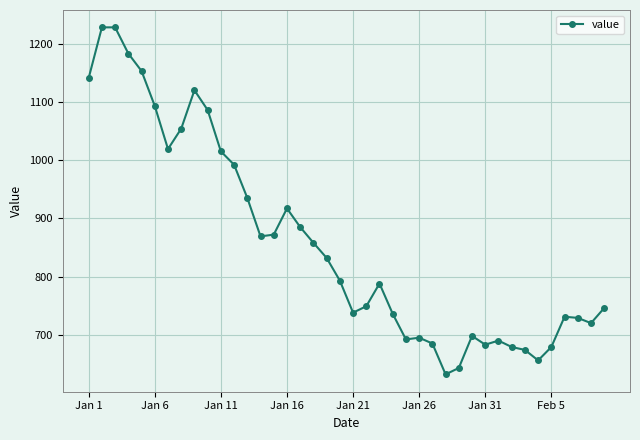

True or false: there are more than 0 points higher than both neighbors.

True